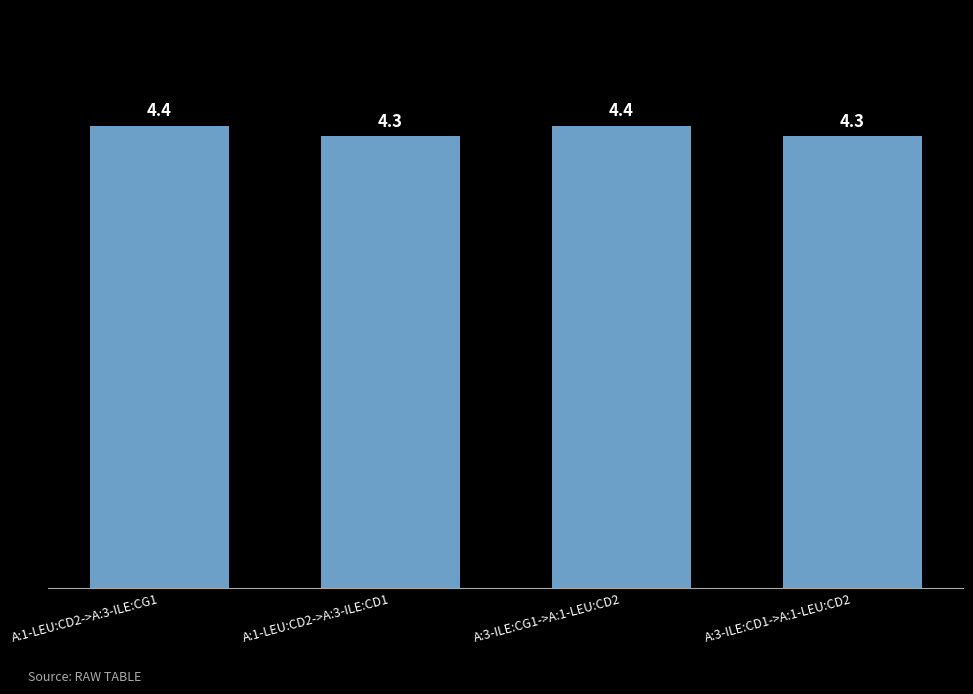

What is the change in value from A:1-LEU:CD2->A:3-ILE:CG1 to A:1-LEU:CD2->A:3-ILE:CD1?

-0.1